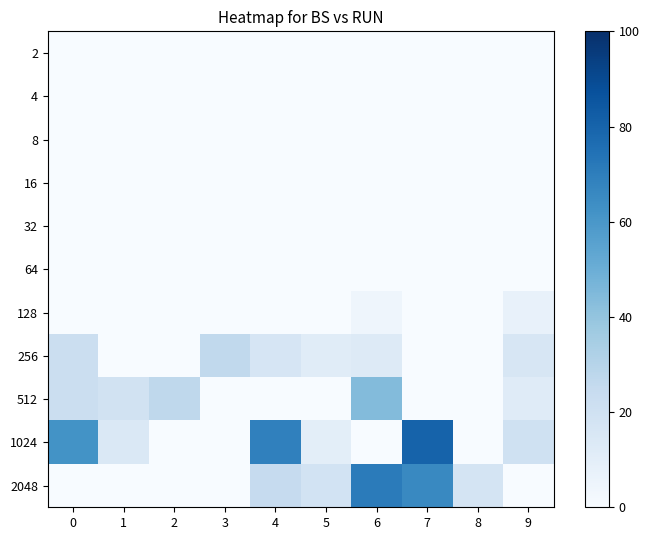

What is the difference between the highest and lowest values at 5?

18.5